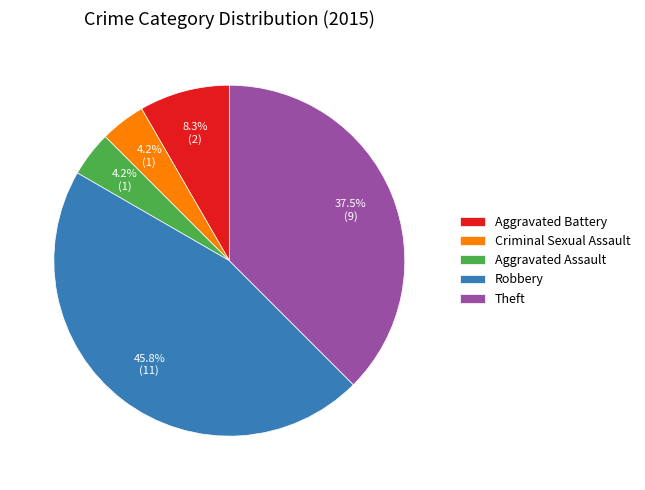

To the nearest percent, what percentage of the pie is Criminal Sexual Assault?

4%